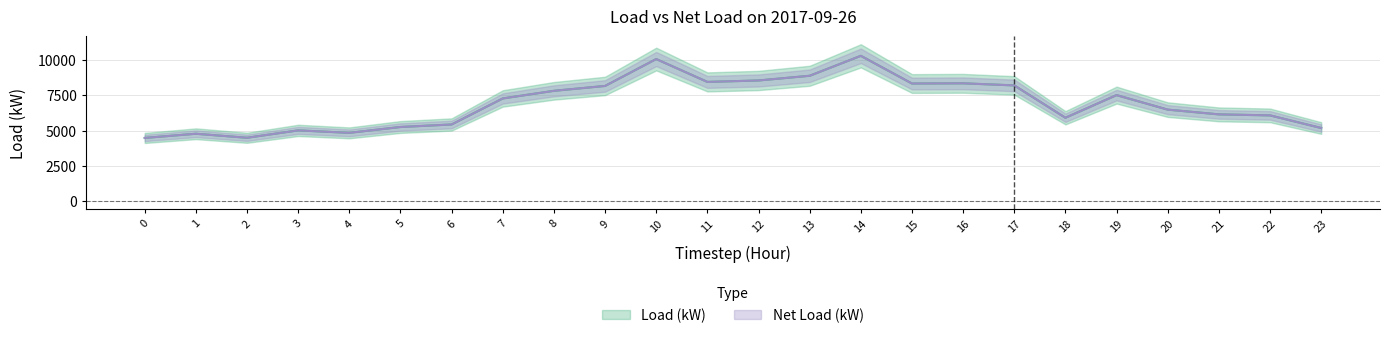

Where is the first local minimum for Net Load (kW)?

2